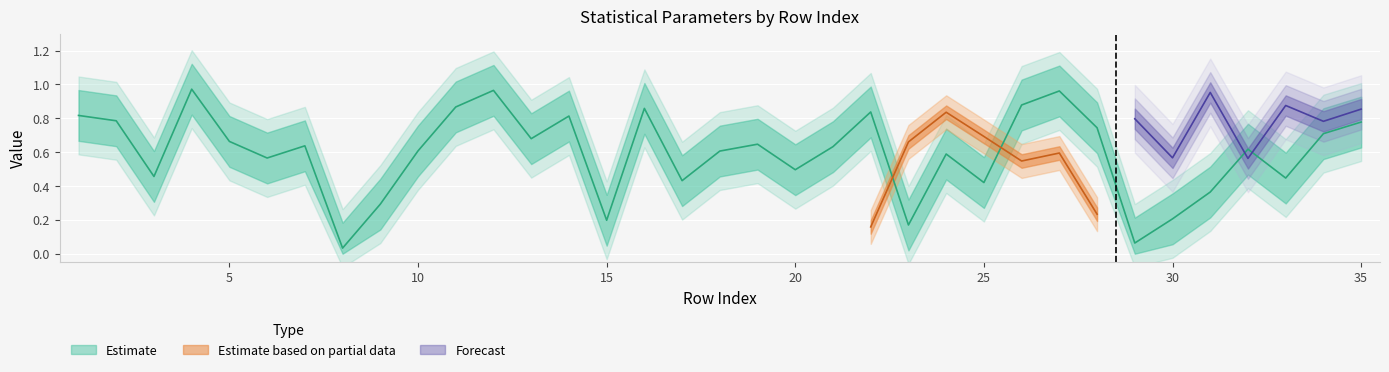

Where is mu_p nearest to the value 0?

8